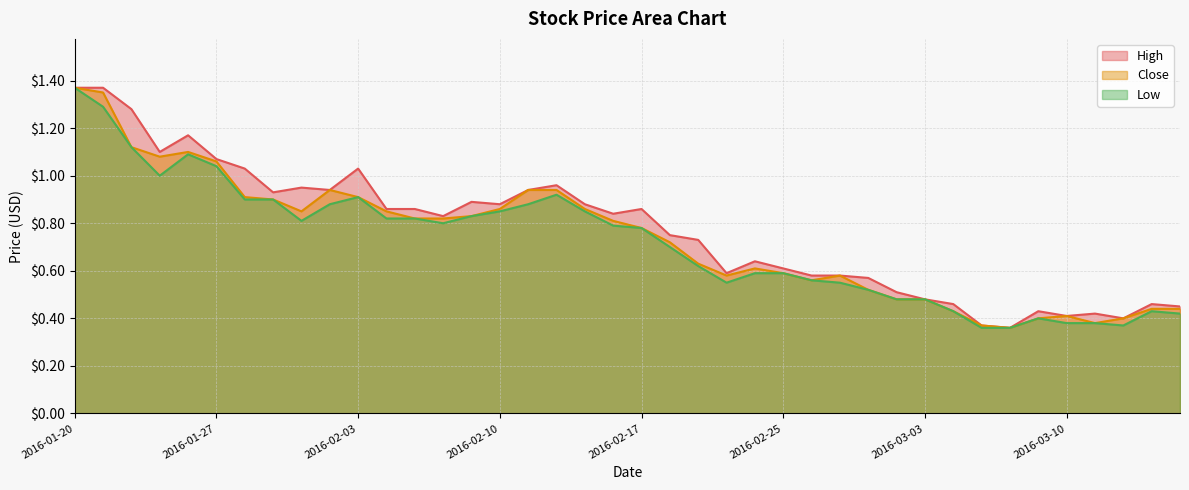

True or false: High has a value of 0.9 at 2016-02-05.

True